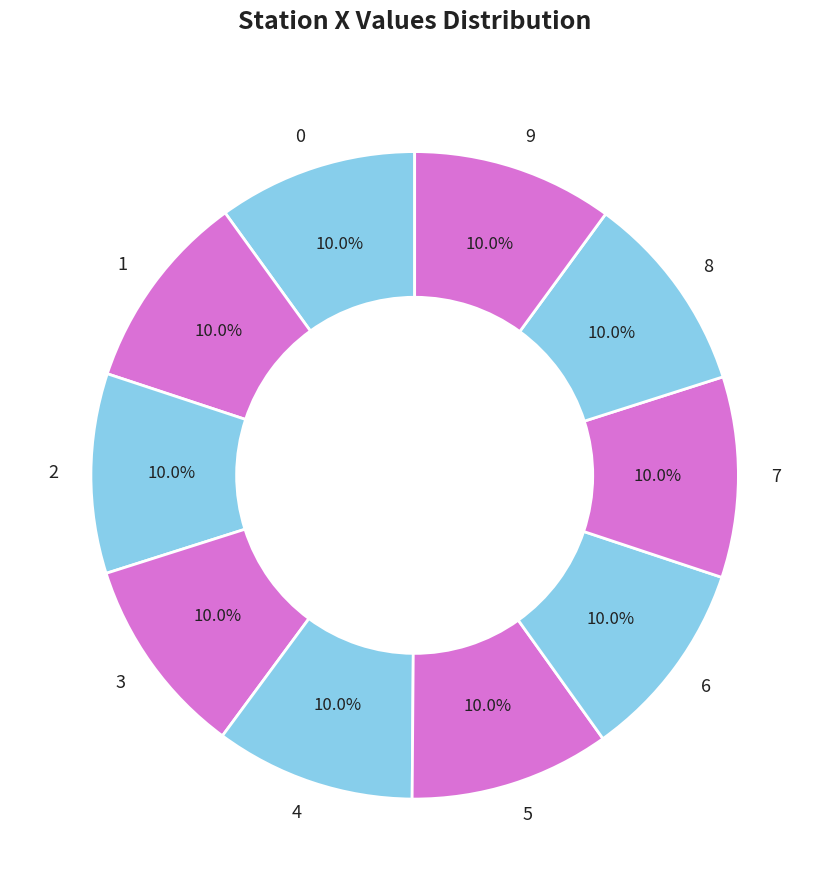

How many slices are in this pie chart?

10